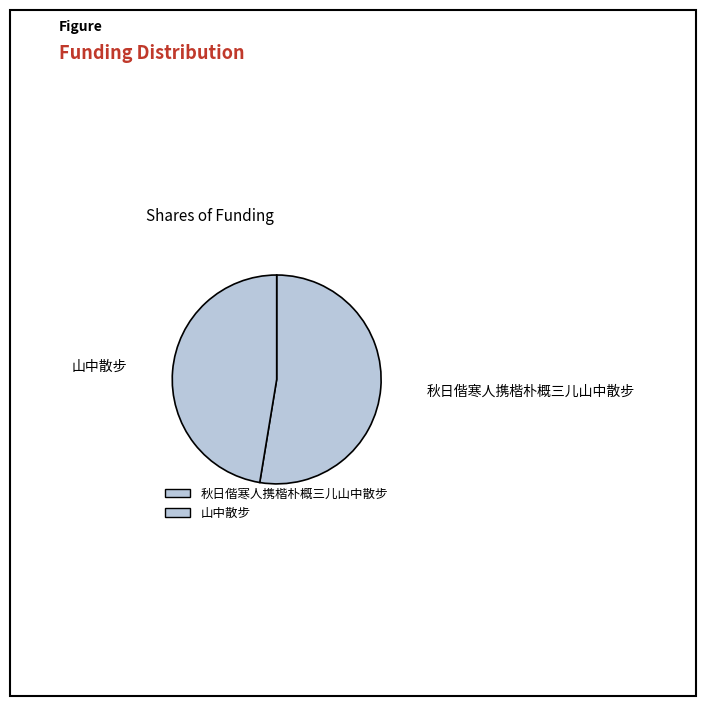

Does any single category account for the majority?

Yes